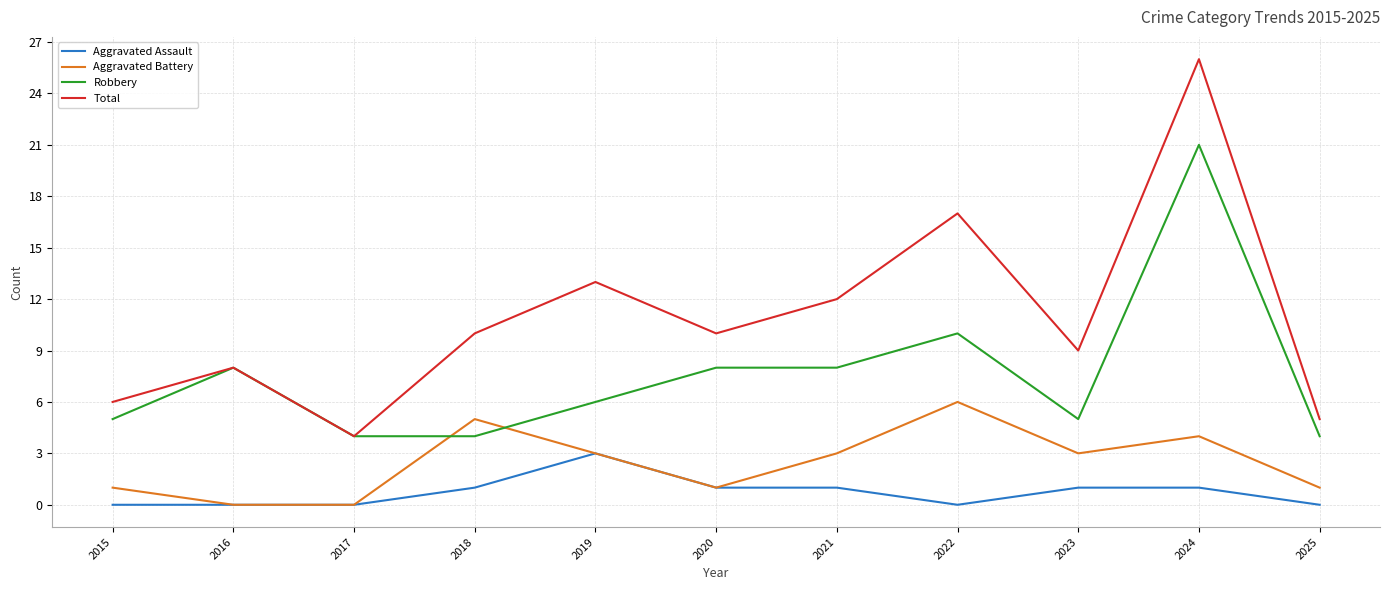

Reading left to right, transcribe all the data shown in this chart.

Aggravated Assault: 0	0	0	1	3	1	1	0	1	1	0
Aggravated Battery: 1	0	0	5	3	1	3	6	3	4	1
Robbery: 5	8	4	4	6	8	8	10	5	21	4
Total: 6	8	4	10	13	10	12	17	9	26	5